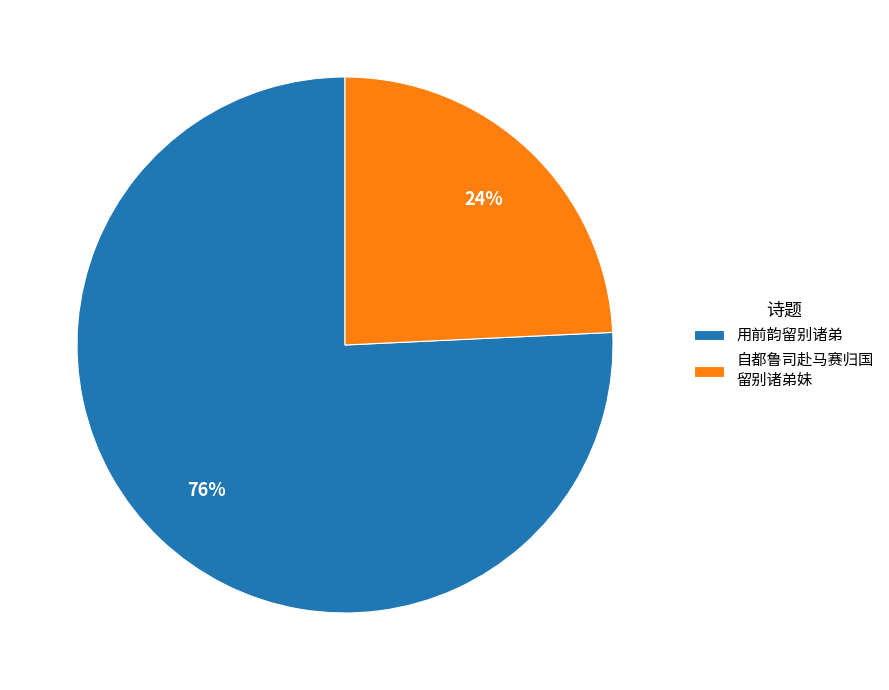

Is it true that 自都鲁司赴马赛归国 留别诸弟妹 is 30% of the pie?

False